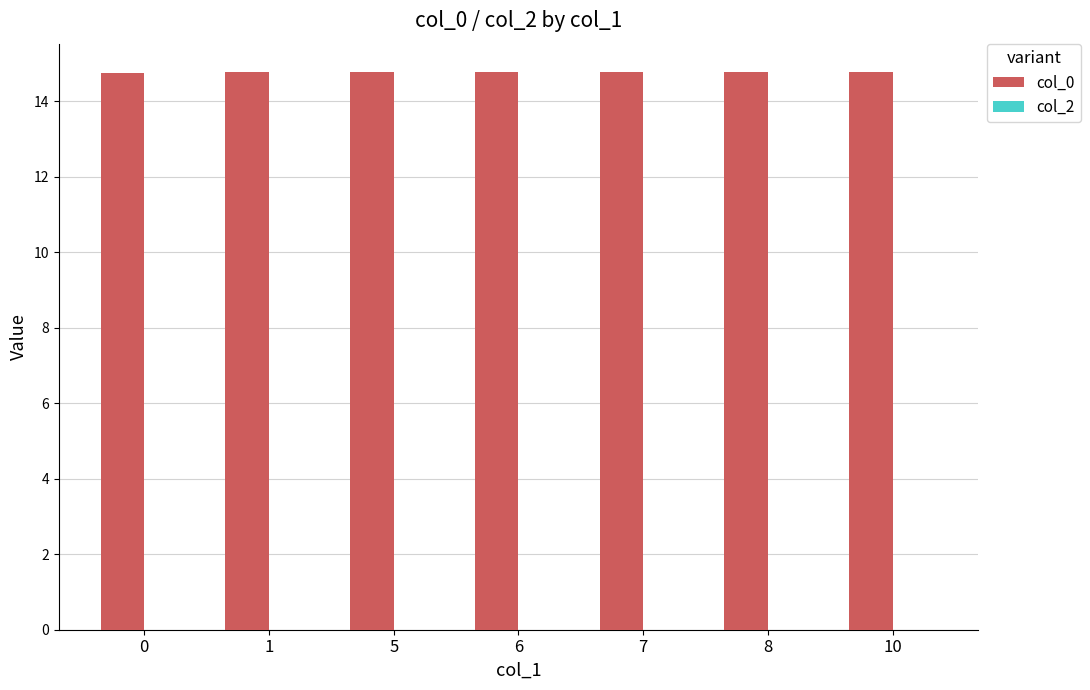

Is it true that the value at 7 is 14.8?

True